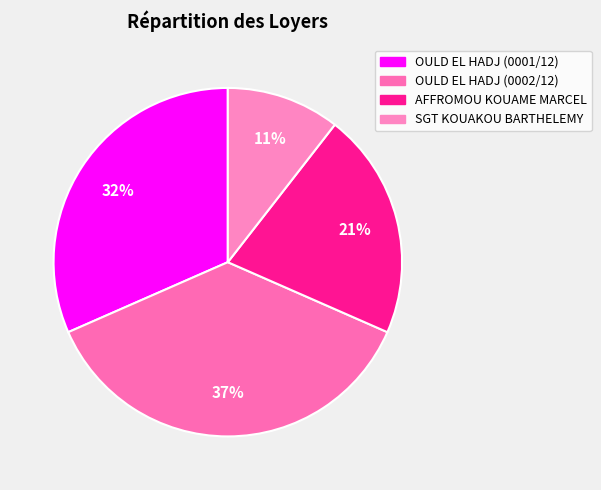

What is the largest slice in the pie chart?

OULD EL HADJ (0002/12)